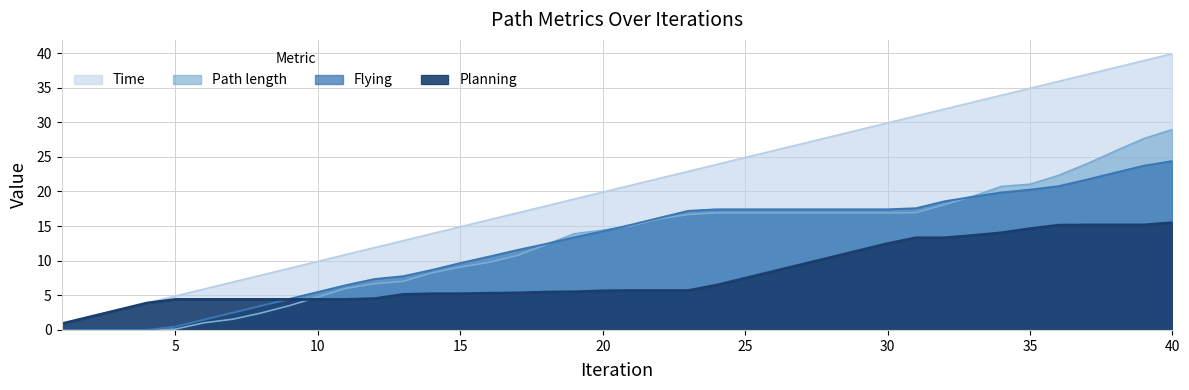

Reading right to left, transcribe all the data shown in this chart.

Time: 39.9	38.9	37.9	36.9	35.9	34.9	33.9	32.9	31.9	30.9	29.9	28.9	27.9	26.9	25.9	24.9	23.9	22.9	21.9	20.9	19.9	18.9	17.9	16.9	15.9	14.9	13.9	12.9	11.9	10.9	9.9	8.9	7.9	6.9	5.9	4.9	3.9	2.9	1.9	0.9
Path length: 28.9	27.6	25.8	24.0	22.3	21.0	20.7	19.3	18.1	16.9	16.9	16.9	16.9	16.9	16.9	16.9	16.9	16.7	16.0	15.1	14.4	13.9	12.3	10.7	9.8	9.1	8.2	7.0	6.7	6.0	4.8	3.5	2.4	1.5	1.0	0.1	0.0	0.0	0.0	0.0
Flying: 24.4	23.7	22.7	21.7	20.8	20.3	19.9	19.2	18.6	17.6	17.4	17.4	17.4	17.4	17.4	17.4	17.4	17.2	16.2	15.2	14.2	13.4	12.4	11.5	10.6	9.7	8.7	7.8	7.4	6.5	5.5	4.5	3.5	2.5	1.5	0.5	0.0	0.0	0.0	0.0
Planning: 15.5	15.2	15.2	15.2	15.1	14.6	14.0	13.7	13.3	13.3	12.5	11.5	10.5	9.5	8.5	7.5	6.5	5.7	5.7	5.7	5.7	5.5	5.5	5.4	5.3	5.2	5.2	5.1	4.5	4.4	4.4	4.4	4.4	4.4	4.4	4.4	3.9	2.9	1.9	0.9